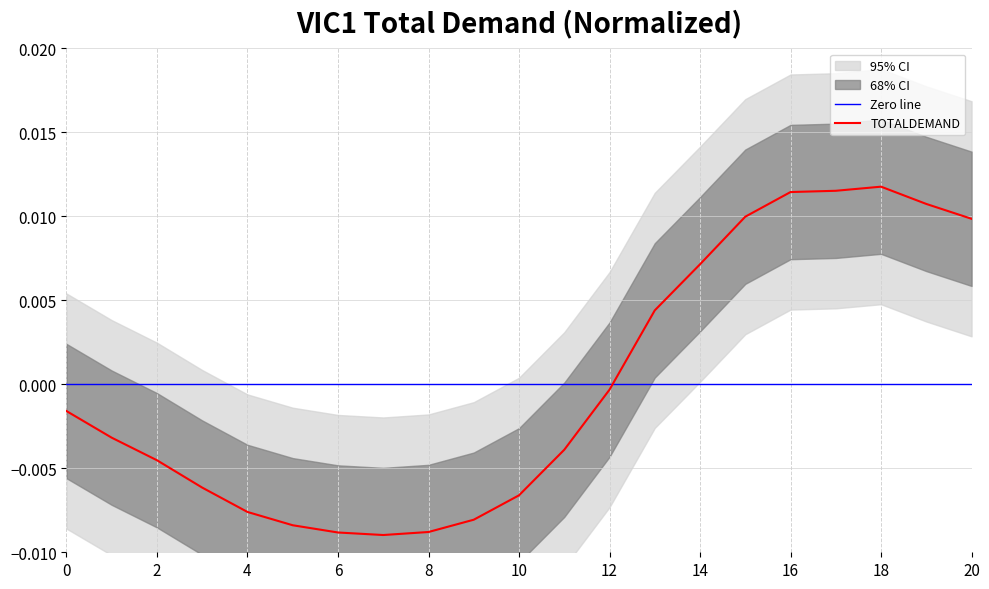

Rank the categories by value from lowest to highest.

7, 6, 8, 5, 9, 4, 10, 3, 2, 11, 1, 0, 12, 13, 14, 20, 15, 19, 16, 17, 18